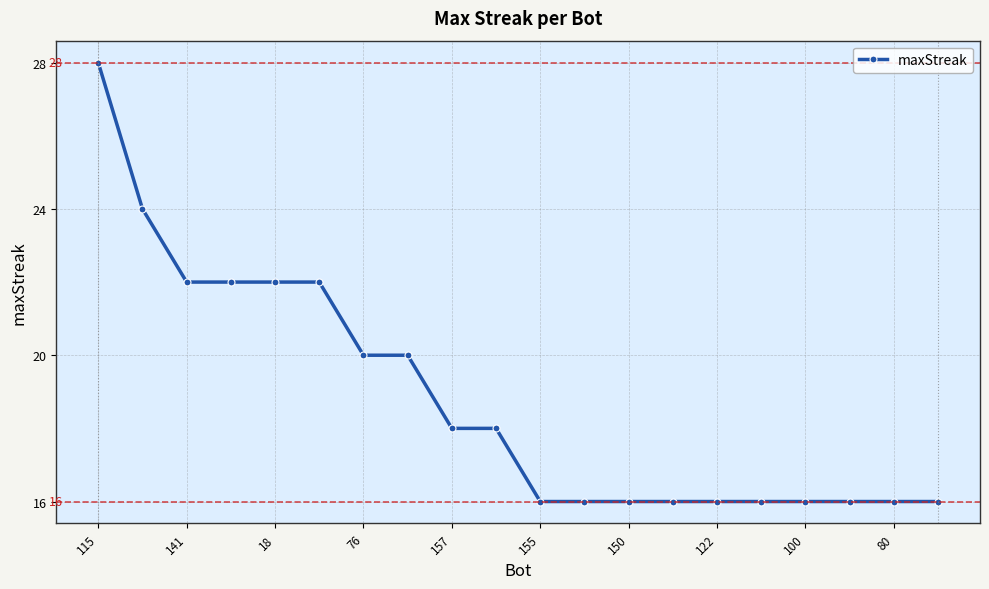

What is the minimum value shown in the chart?

16